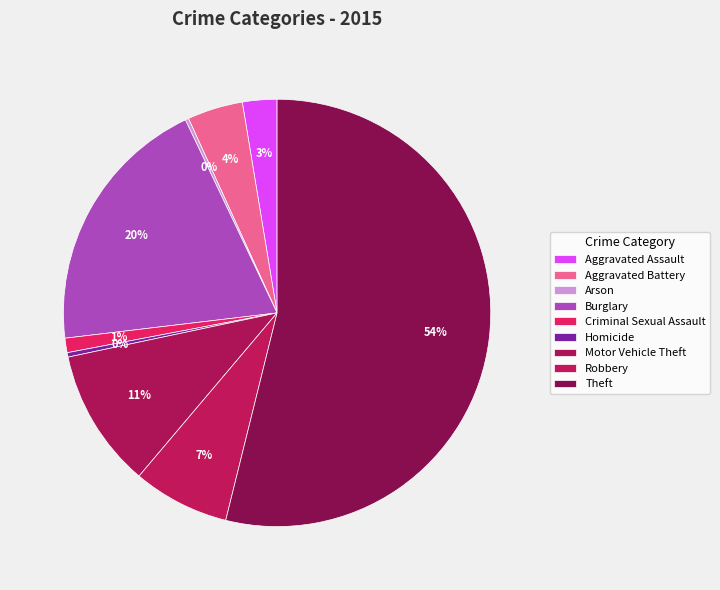

To the nearest percent, what percentage of the pie is Motor Vehicle Theft?

11%